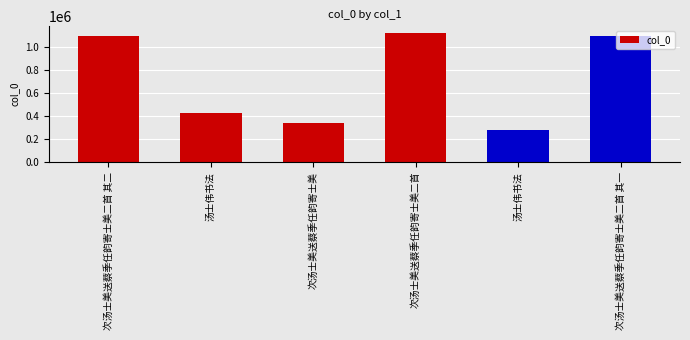

Which label corresponds to the smallest value in the chart?

汤士伟书法